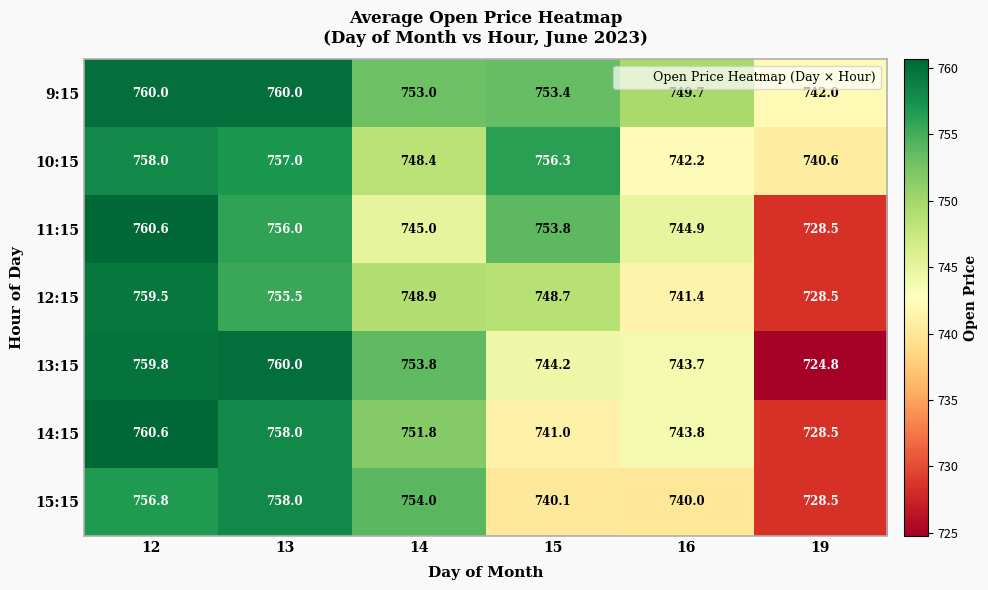

What is the spread (max minus min) of values at 14?

9.0